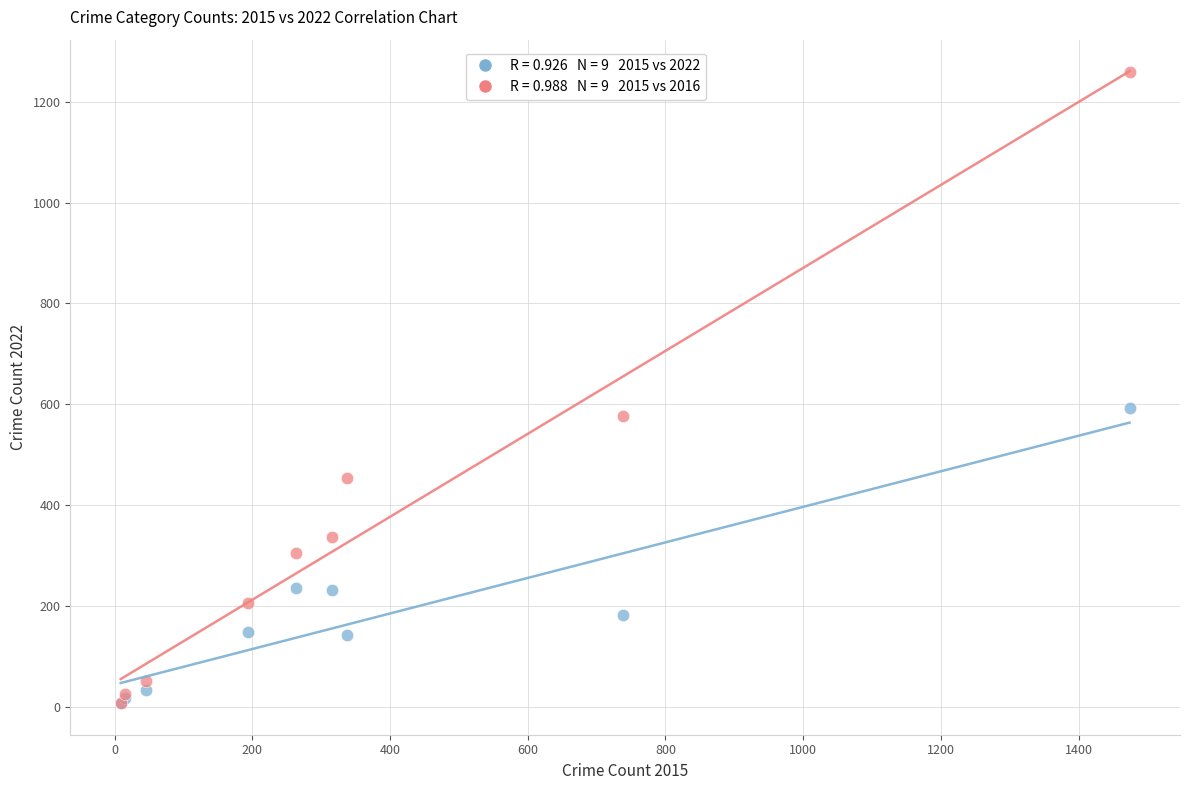

Across all series, what Y value is closest to 633?

592